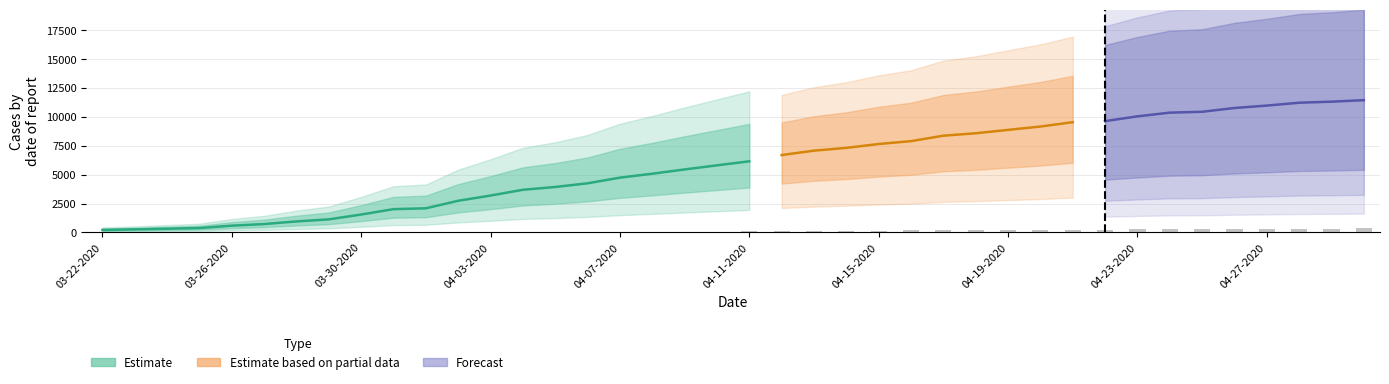

What is the spread (max minus min) of values at 27?

8847